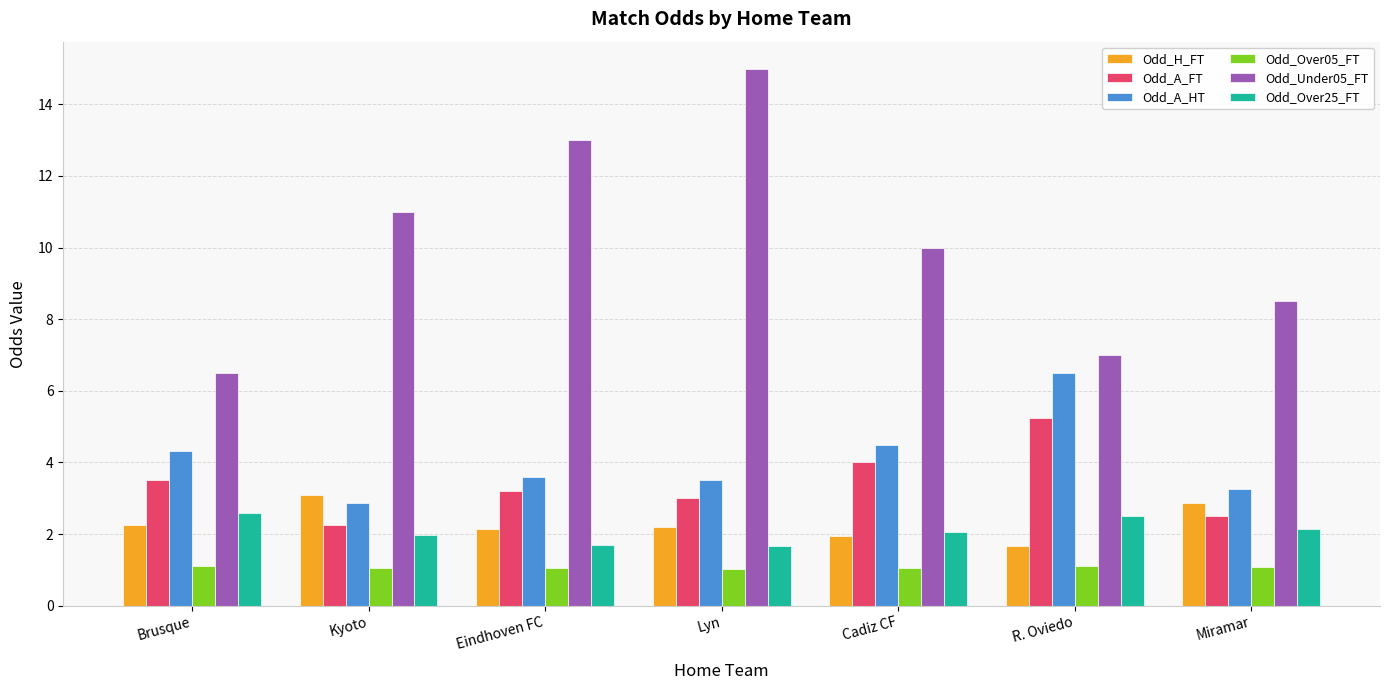

What is the value of the Odd_Under05_FT bar at the 1st from the left?

6.5